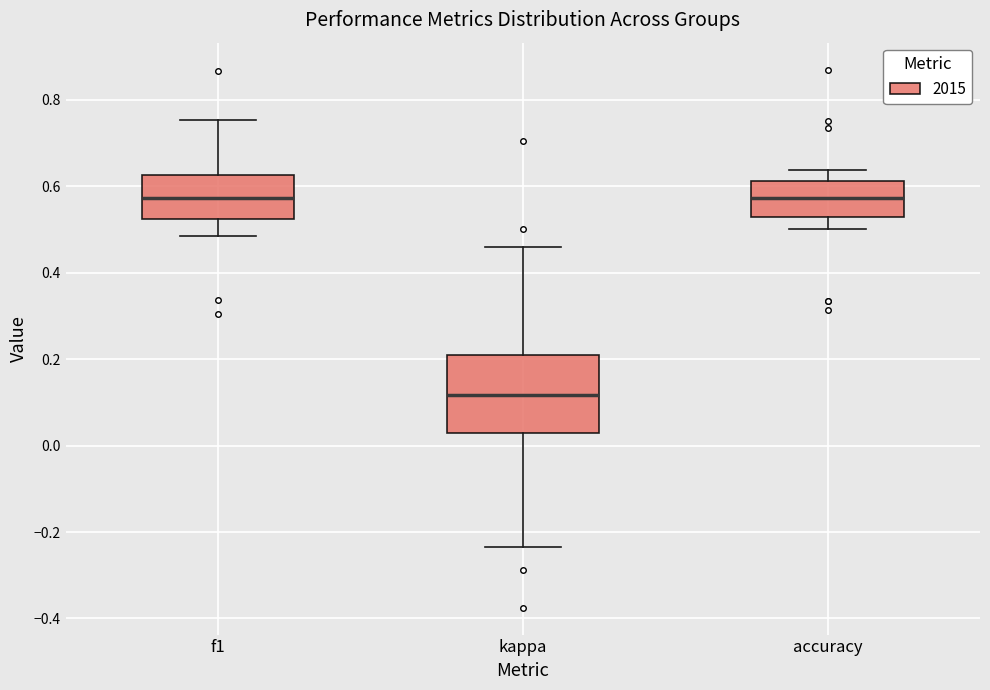

Reading left to right, transcribe this box plot: for each box, give where its median line is, the range the box spans, and where its two whiskers end, as read against the y-axis. The values are not printed on the chart, so give them approximately, as read against the axis.

f1: median 0.58, box 0.52 to 0.62, whiskers 0.48 to 0.76
kappa: median 0.12, box 0.02 to 0.22, whiskers -0.24 to 0.46
accuracy: median 0.58, box 0.52 to 0.62, whiskers 0.50 to 0.64